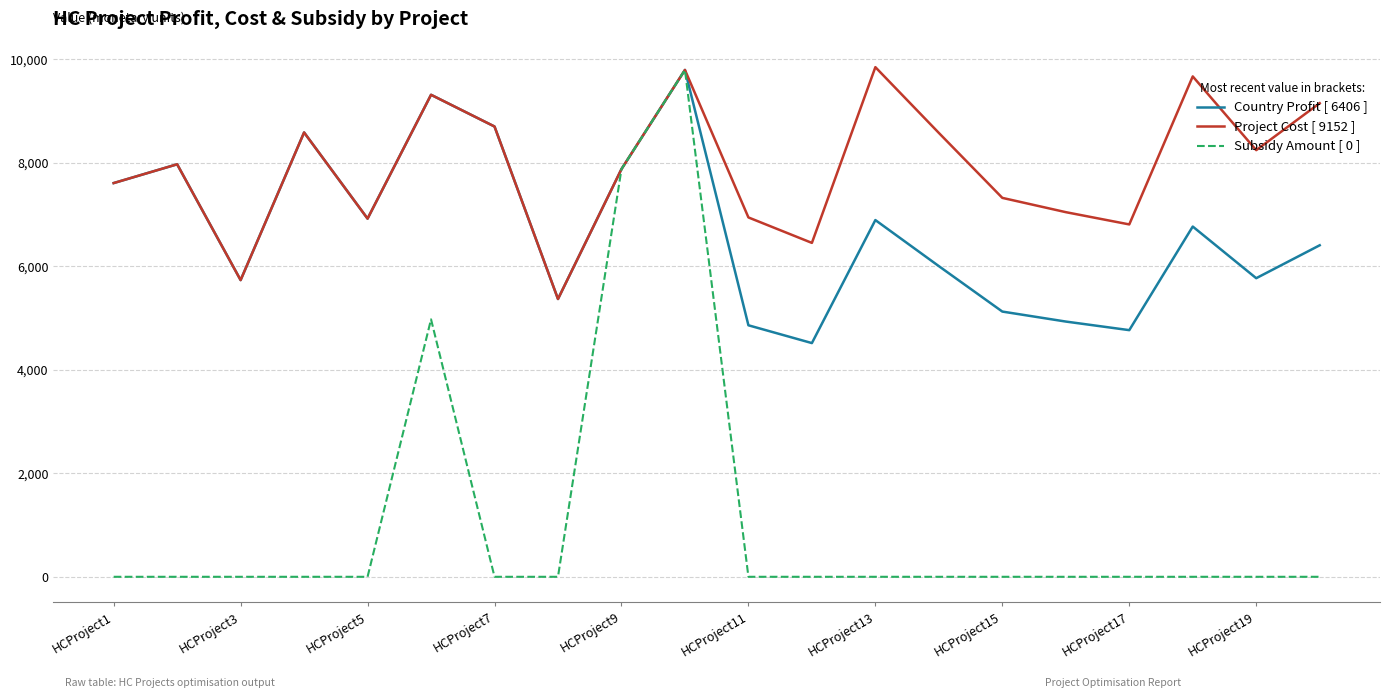

How many values in the Country Profit [ 6406 ] series are below 6768?

10